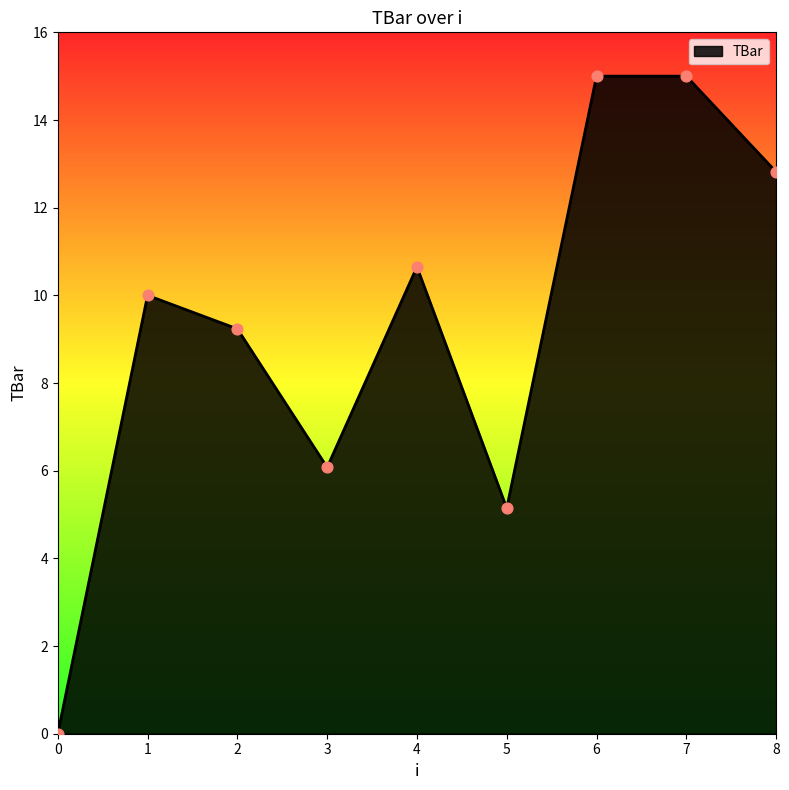

What is the change in value from 3 to 6?

+8.9